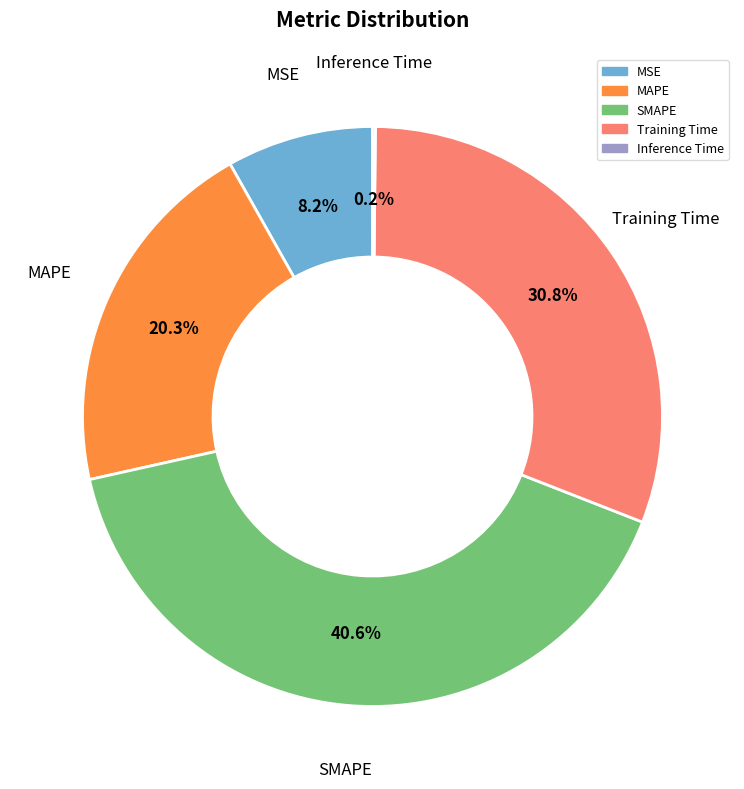

Which slice is the largest?

SMAPE